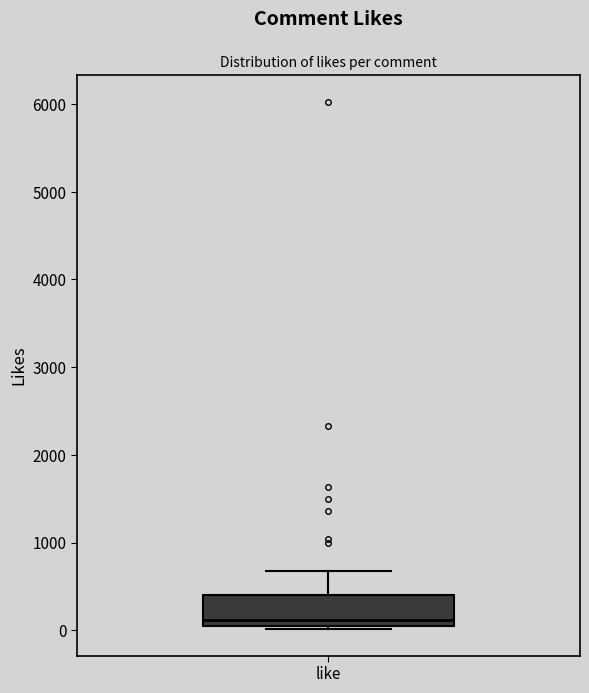

Transcribe this box plot: give where the median line is, the range the box spans, and where the two whiskers end, as read against the y-axis. The values are not printed on the chart, so give them approximately, as read against the axis.

median 100, box 0 to 400, whiskers 0 (just below the box's lower edge) to 700